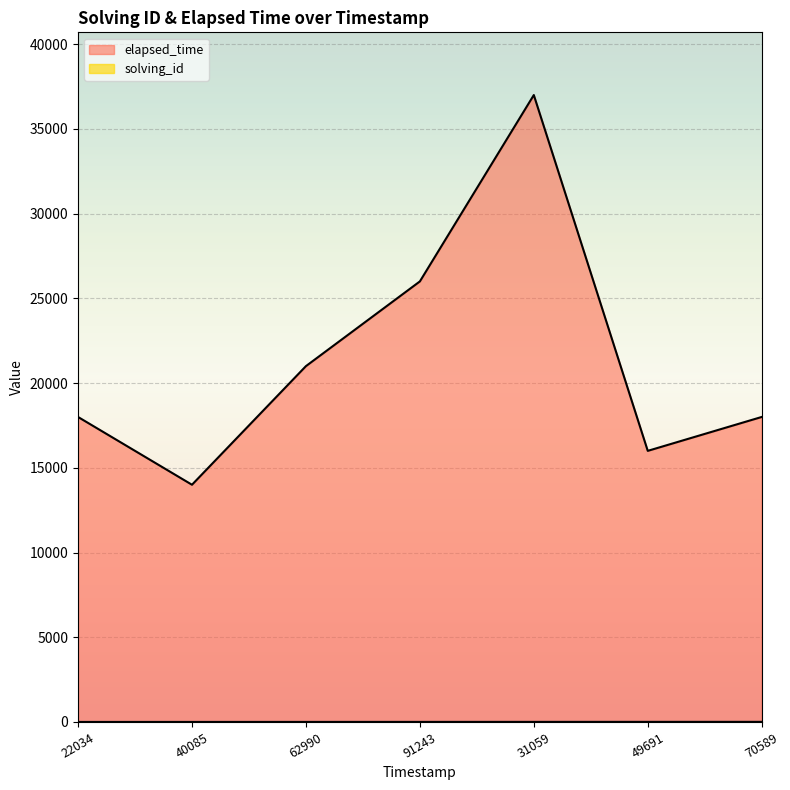

True or false: solving_id has more than 2 interior local peaks.

False